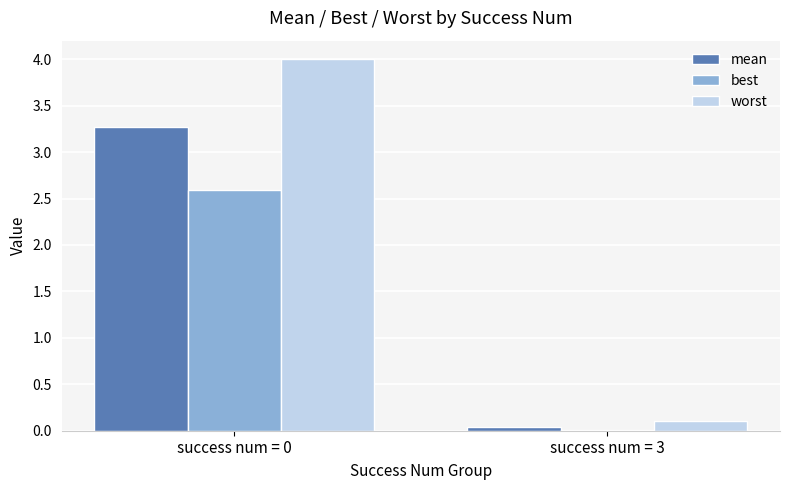

At which label is best closest to 1?

success num = 3